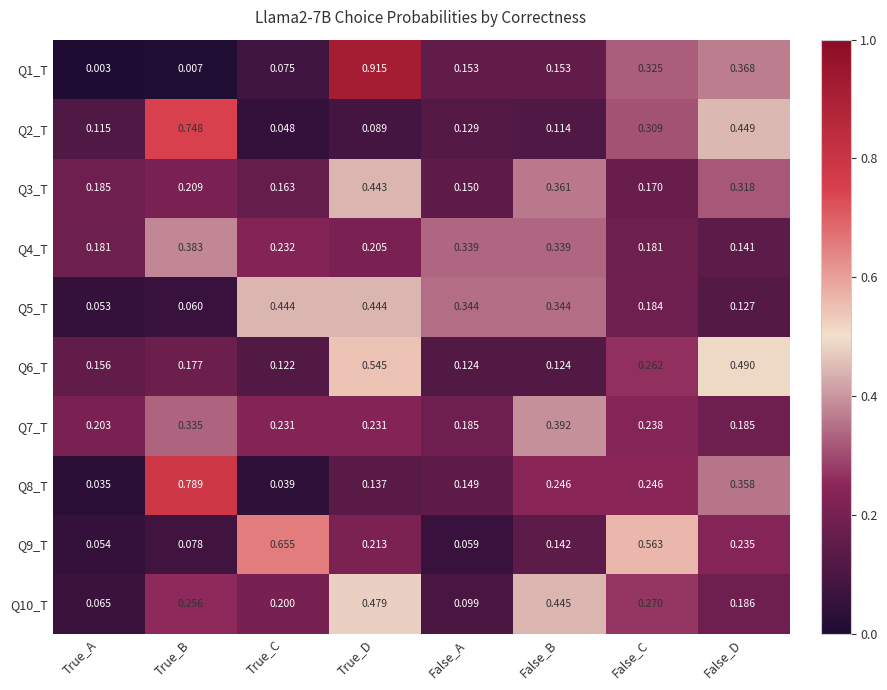

Which label corresponds to the smallest value in the chart?

True_A